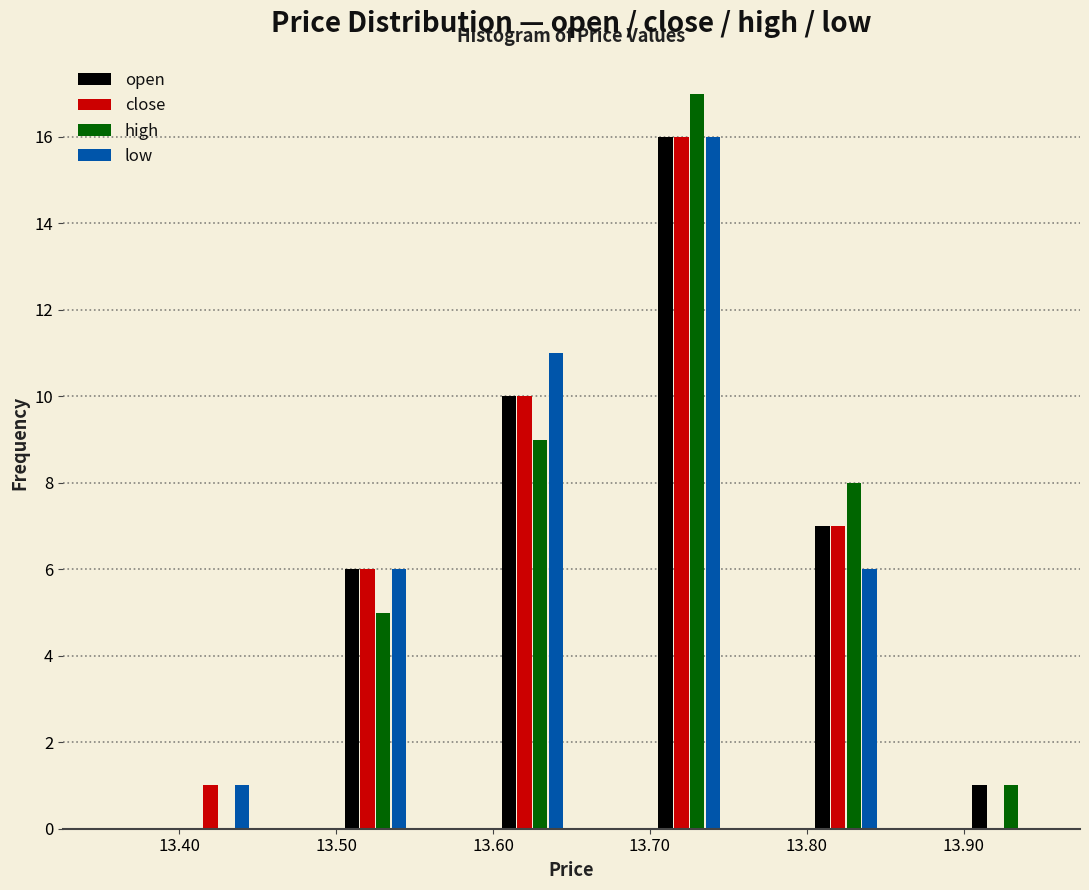

What is the height of the high bar covering 13.70 to 13.75 on the x-axis? The values are not printed on the chart, so give them approximately, as read against the axis.

17